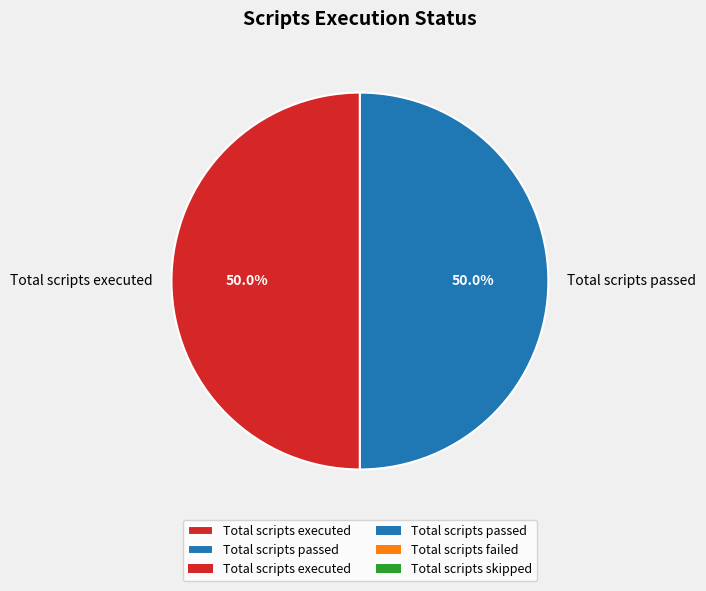

Approximately how many times larger is the value at Total scripts executed compared to Total scripts passed?

1.0